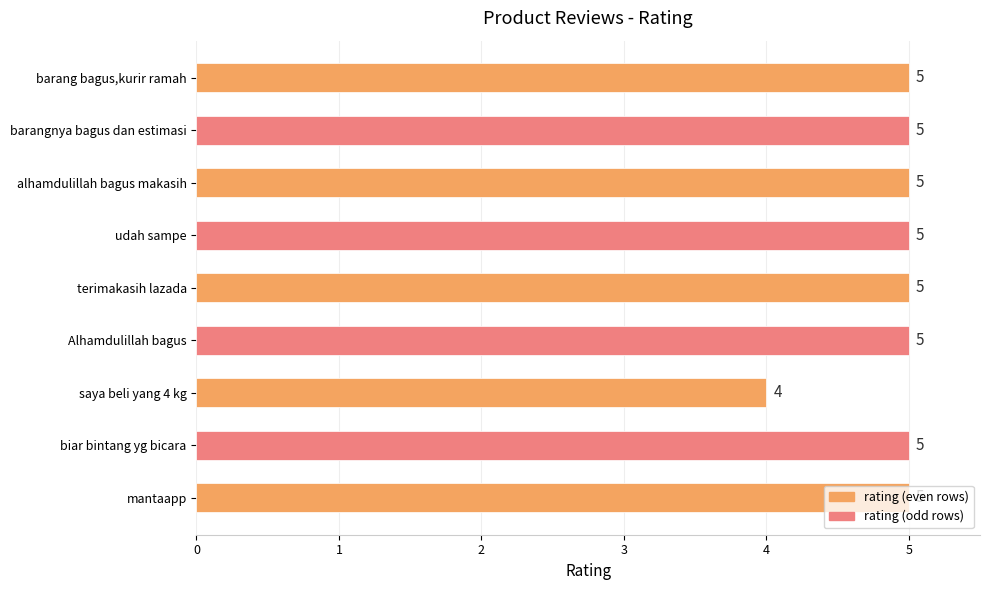

Between biar bintang yg bicara and saya beli yang 4 kg, which is larger?

biar bintang yg bicara